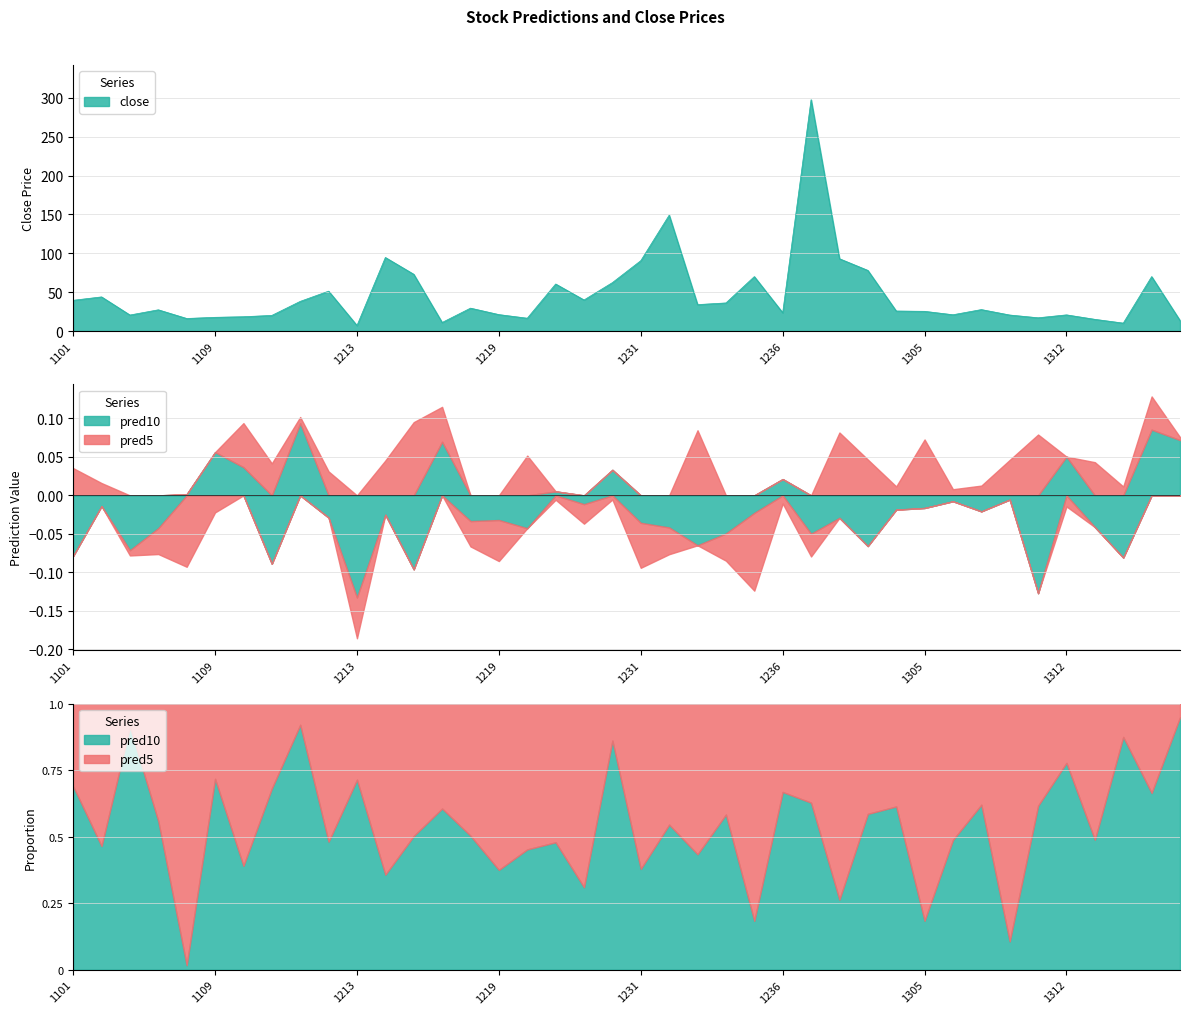

Reading left to right, what are all the values shown in this chart?

pred10: -0.1	-0.0	-0.1	-0.0	0.0	0.1	0.0	-0.1	0.1	-0.0	-0.1	-0.0	-0.1	0.1	-0.0	-0.0	-0.0	0.0	-0.0	0.0	-0.0	-0.0	-0.1	-0.0	-0.0	0.0	-0.0	-0.0	-0.1	-0.0	-0.0	-0.0	-0.0	-0.0	-0.1	0.1	-0.0	-0.1	0.1	0.1
pred5: 0.0	0.0	-0.0	-0.0	-0.1	-0.0	0.1	0.0	0.0	0.0	-0.1	0.0	0.1	0.0	-0.0	-0.1	0.1	-0.0	-0.0	-0.0	-0.1	-0.0	0.1	-0.0	-0.1	-0.0	-0.0	0.1	0.0	0.0	0.1	0.0	0.0	0.0	0.1	-0.0	0.0	0.0	0.0	0.0
close: 39.5	43.9	20.6	27.3	16.1	17.6	18.4	20.1	38.1	51.3	7.1	94.6	73.0	11.0	29.4	21.1	16.5	60.5	40.0	62.3	90.5	149.0	34.0	36.1	70.0	23.6	297.5	93.0	78.0	25.8	25.4	20.9	27.6	20.6	17.1	20.8	15.1	10.2	70.0	13.5